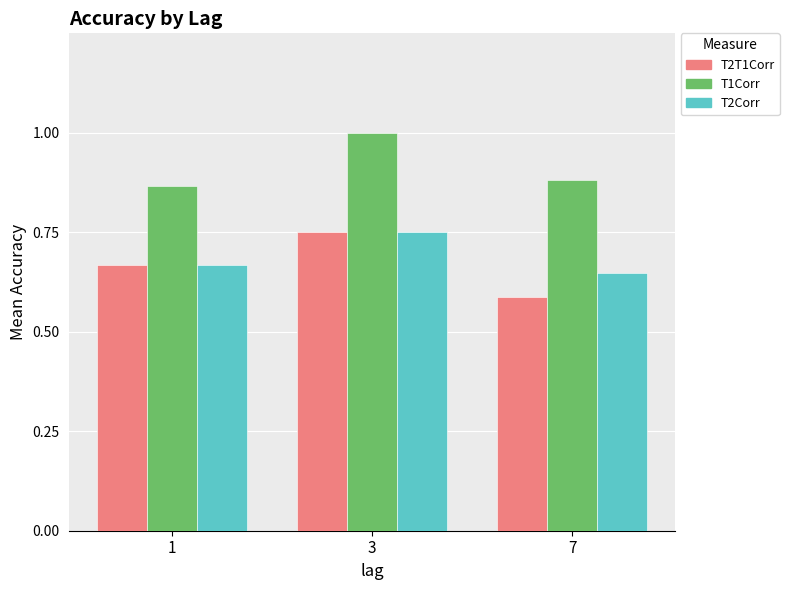

Which series has the largest total across all categories?

T1Corr